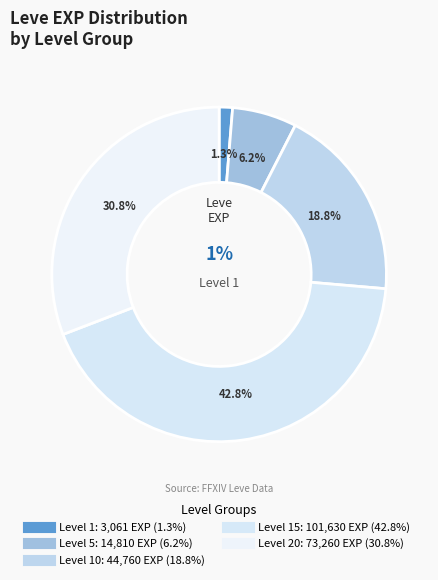

What is the ratio of the value at Level 5 to the value at Level 15?

0.1